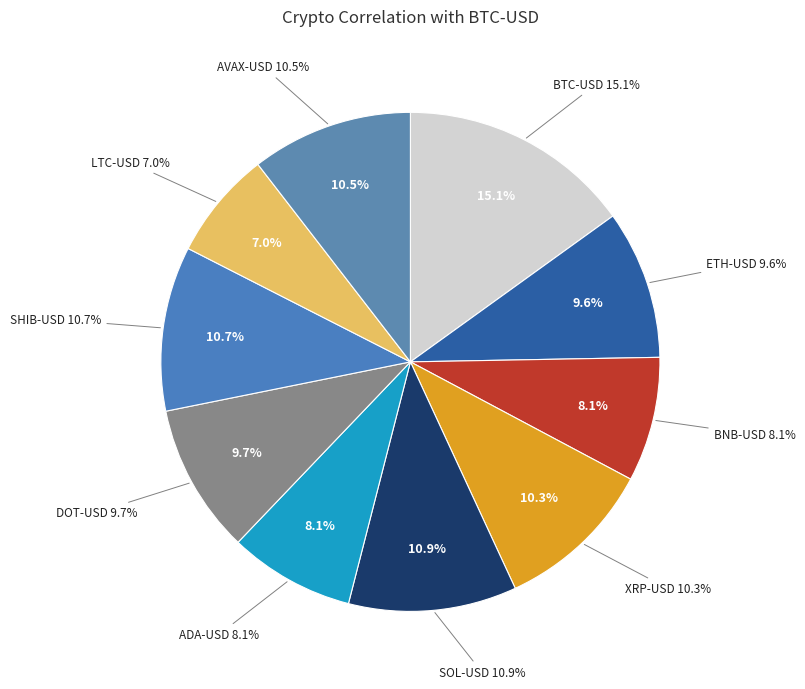

To the nearest percent, what is the difference between the LTC-USD and ETH-USD slice percentages?

3%